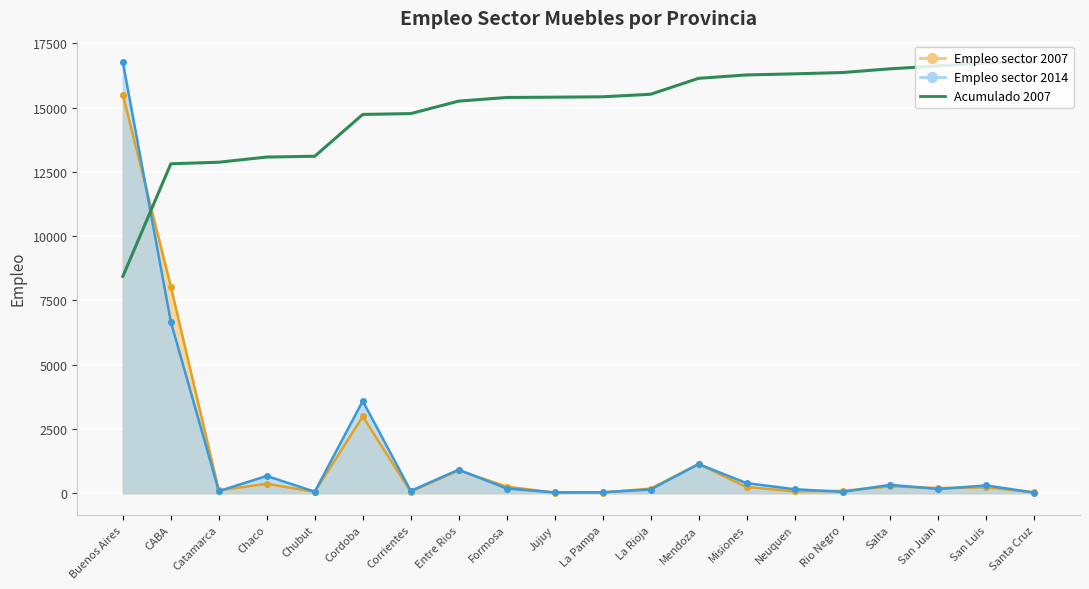

The value at Chaco is 13076.6. True or false?

True